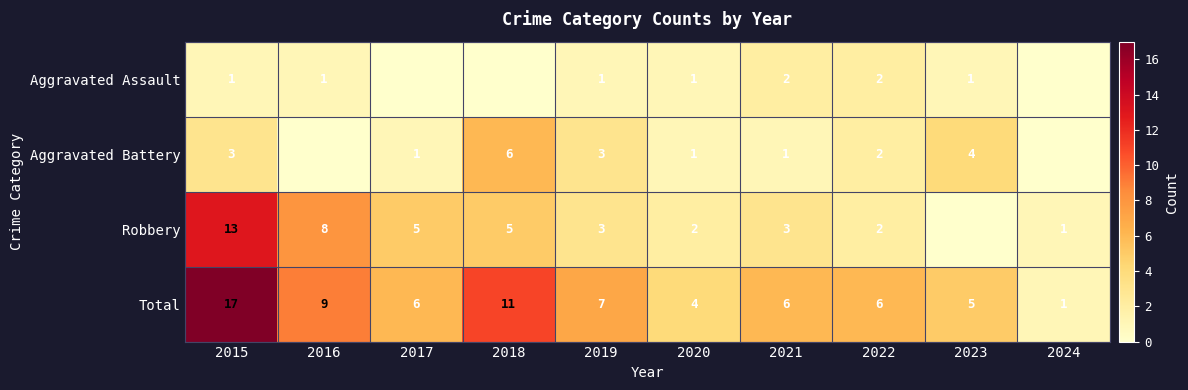

Is it true that Robbery equals 3 at 2020?

False